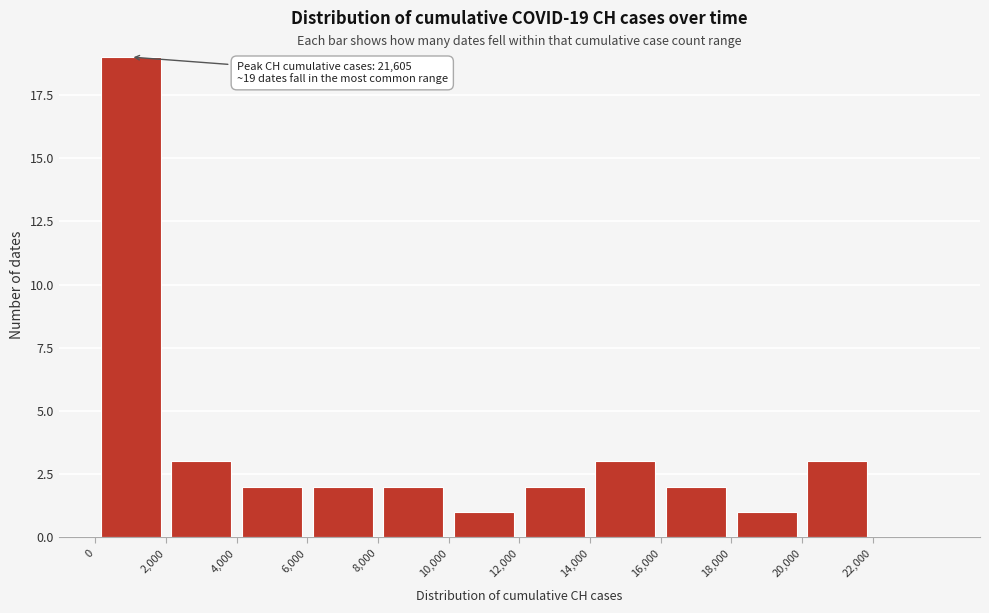

Over which range of the x-axis is the bar tallest?

0 to 2000